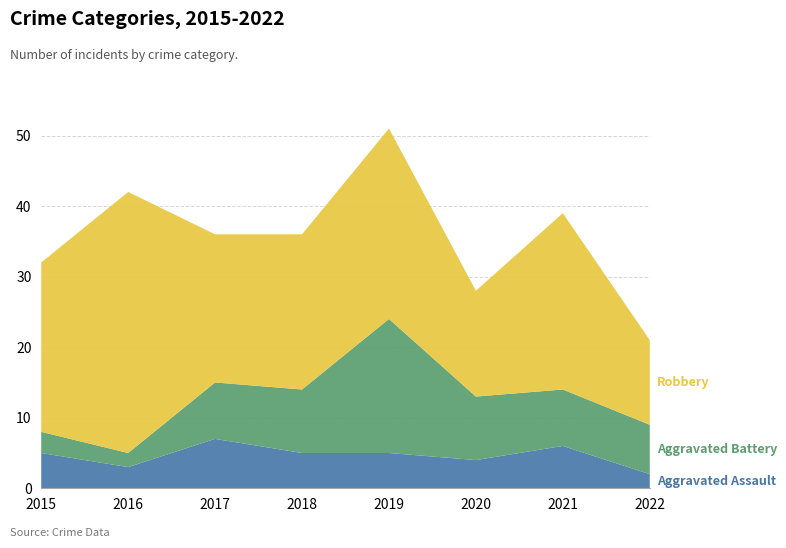

Reading right to left, transcribe all the data shown in this chart.

Aggravated Assault: 2022=2	2021=6	2020=4	2019=5	2018=5	2017=7	2016=3	2015=5
Aggravated Battery: 2022=7	2021=8	2020=9	2019=19	2018=9	2017=8	2016=2	2015=3
Robbery: 2022=12	2021=25	2020=15	2019=27	2018=22	2017=21	2016=37	2015=24